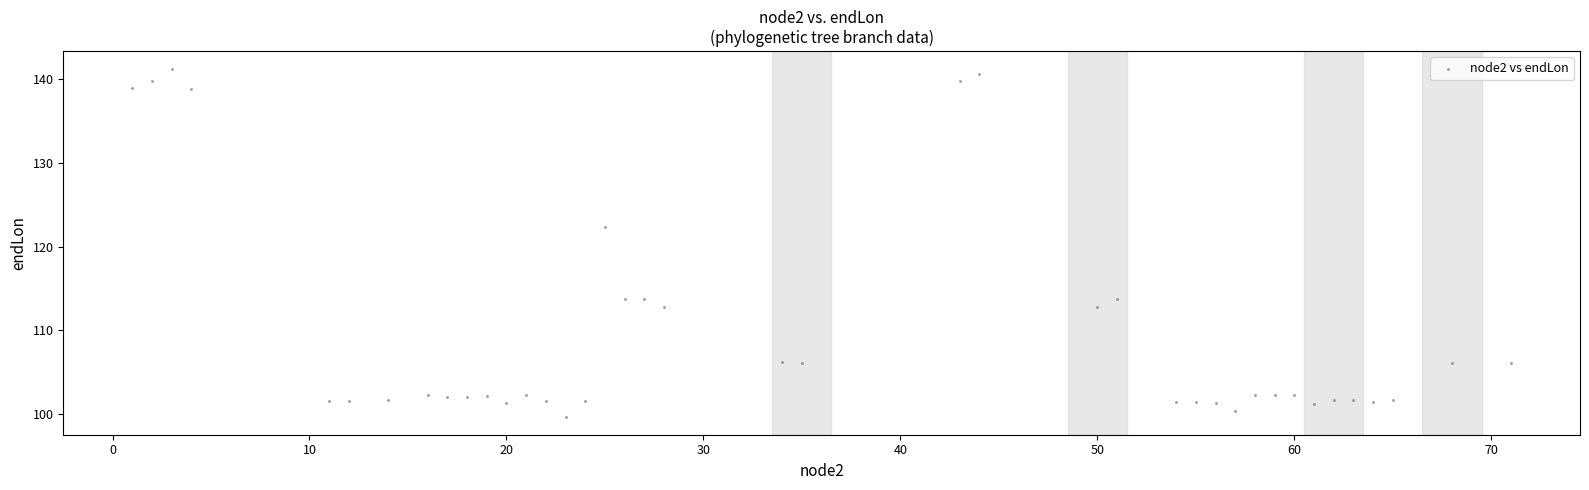

What is the range of Y values (max minus min)?

41.7